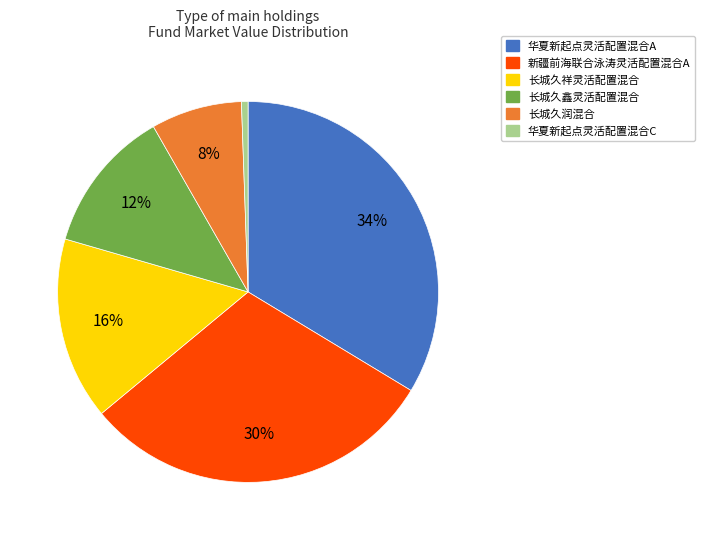

Does any single category account for the majority?

No